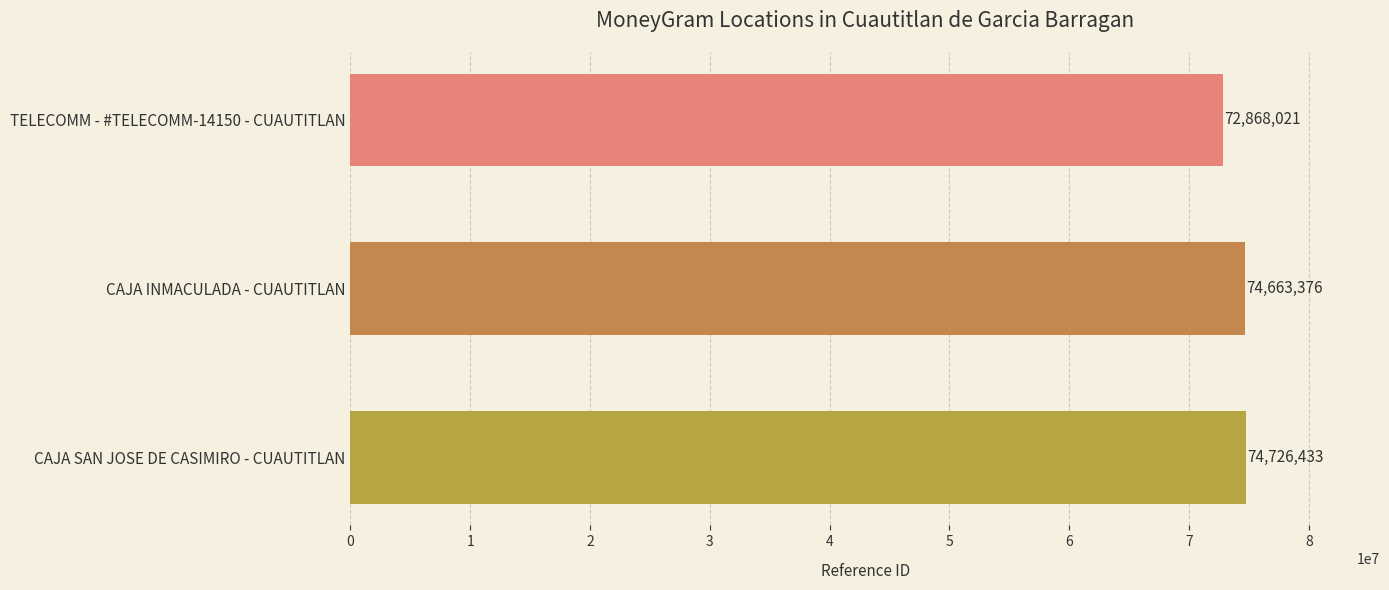

List the labels in order of value, smallest first.

TELECOMM - #TELECOMM-14150 - CUAUTITLAN, CAJA INMACULADA - CUAUTITLAN, CAJA SAN JOSE DE CASIMIRO - CUAUTITLAN